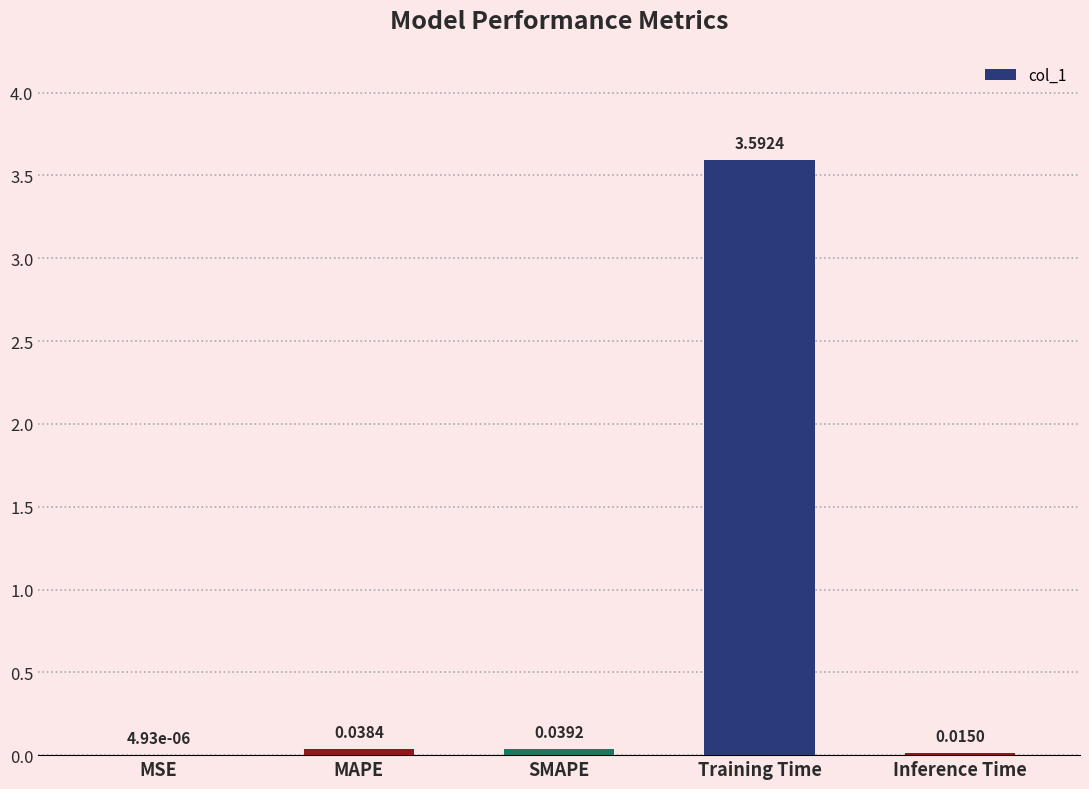

At which label is the value closest to 1?

SMAPE